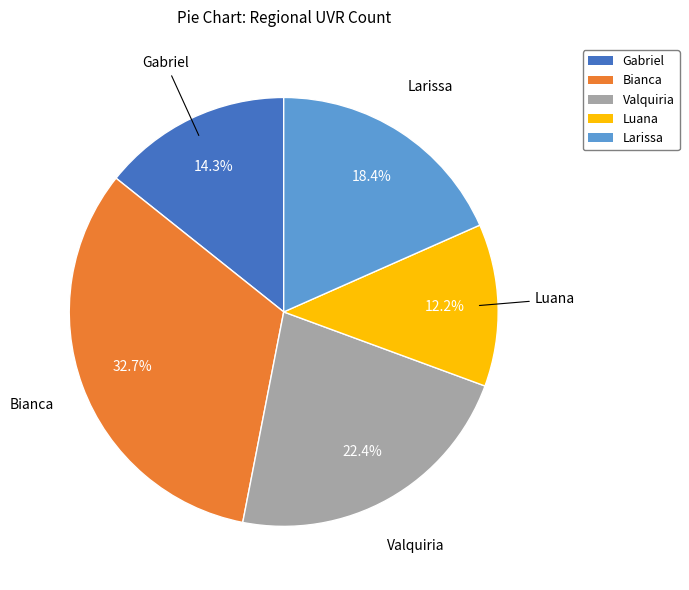

Does Gabriel represent more than half of the total?

No